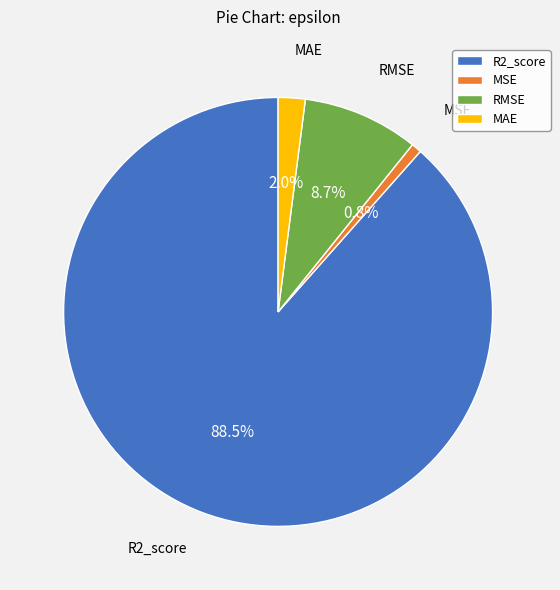

Which slice is the largest?

R2_score